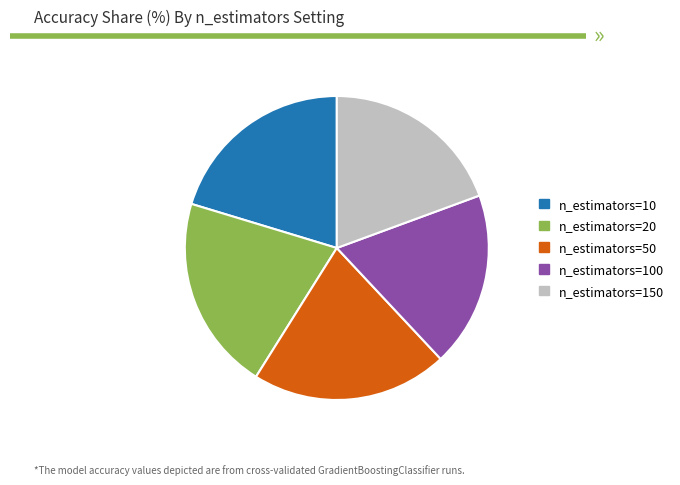

Does any single category account for the majority?

No